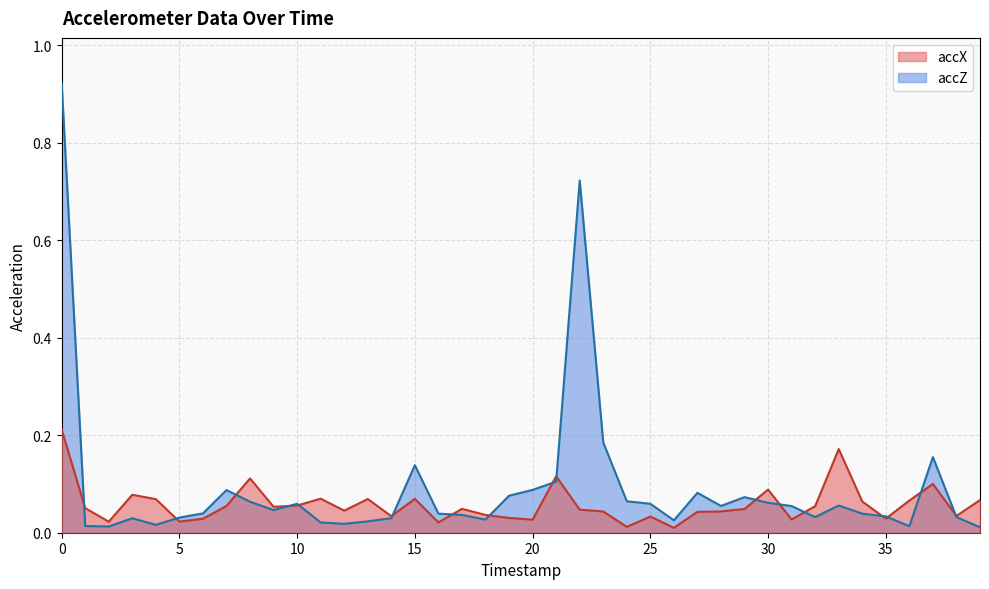

True or false: accZ has a value of 0.1 at 28.

False